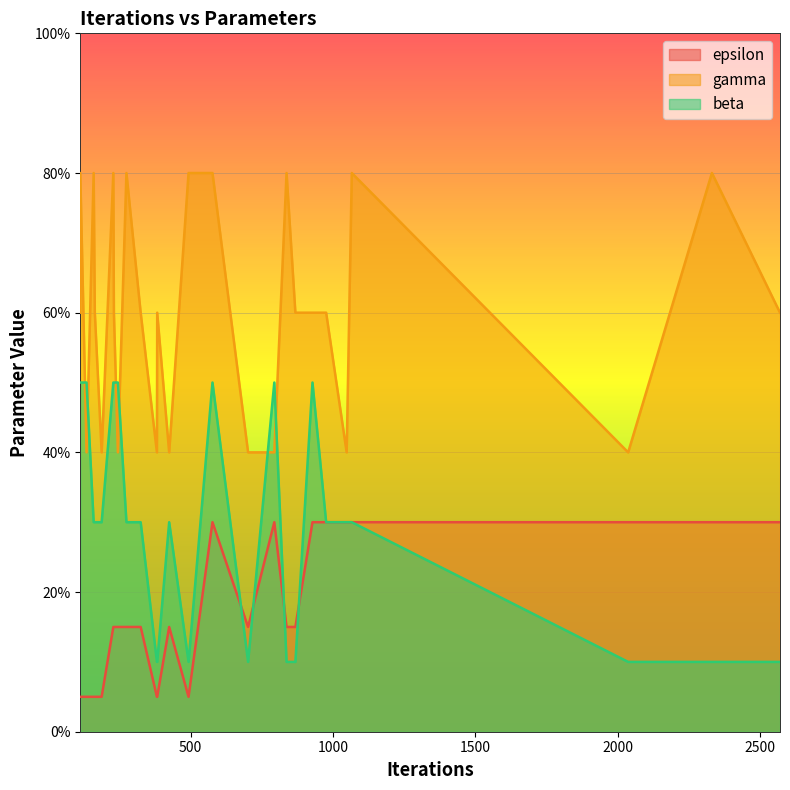

How many lines are shown in the chart?

3